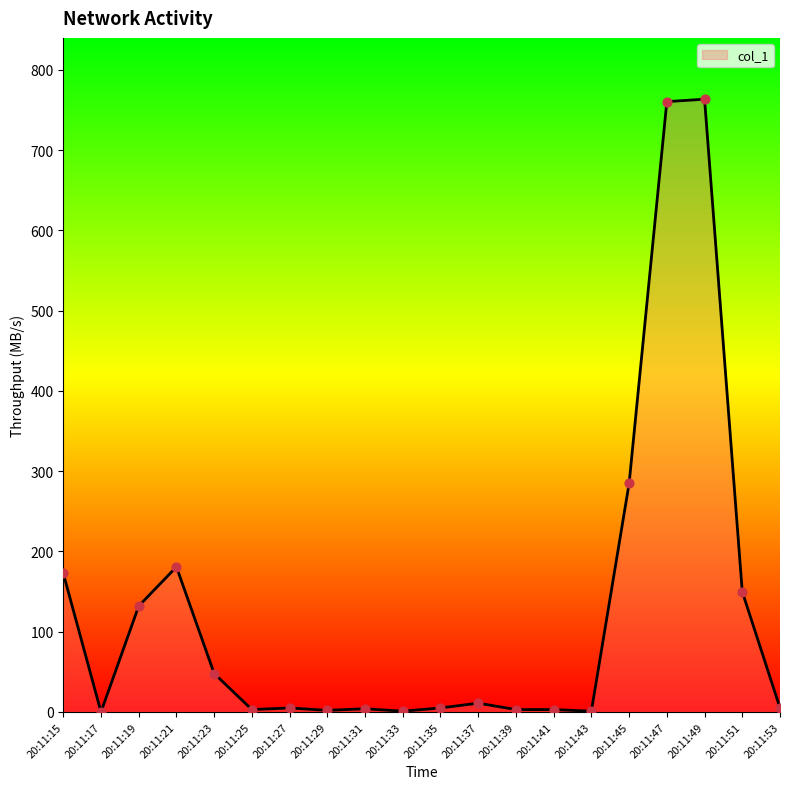

Between 20:11:19 and 20:11:45, which is larger?

20:11:45